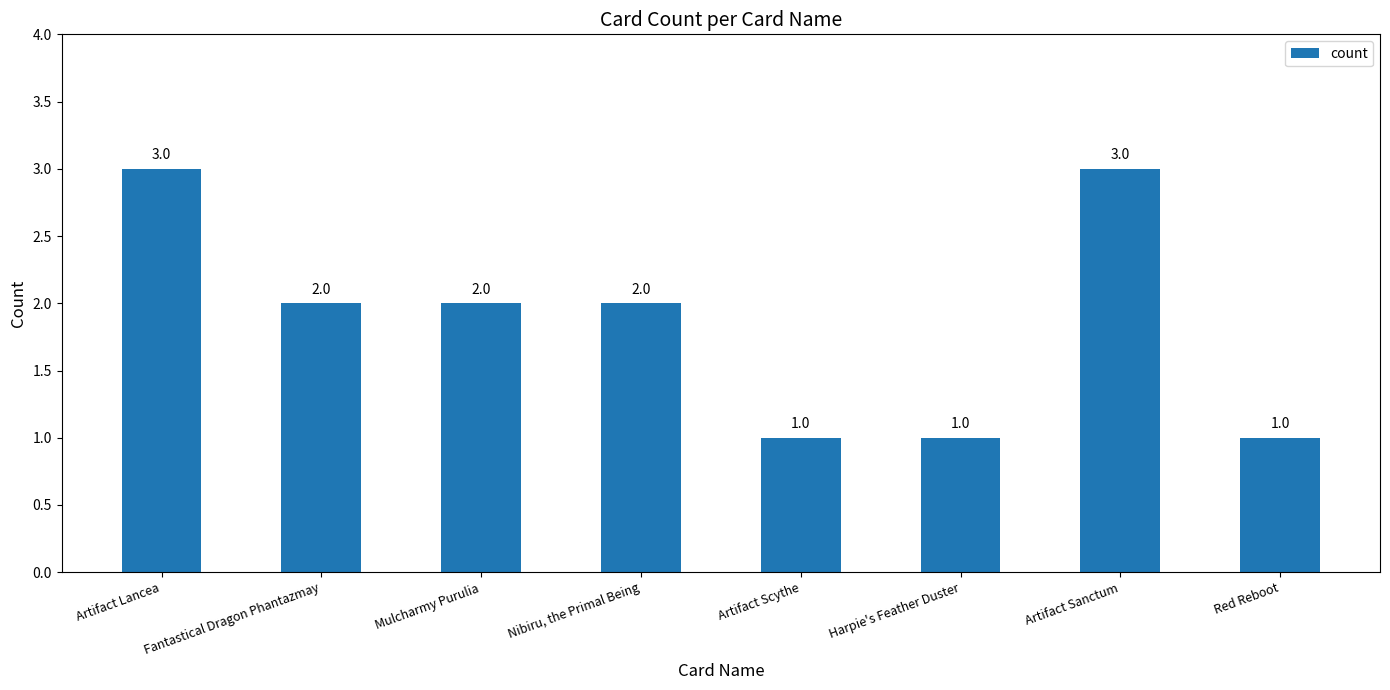

What is the difference between the maximum and minimum values?

2